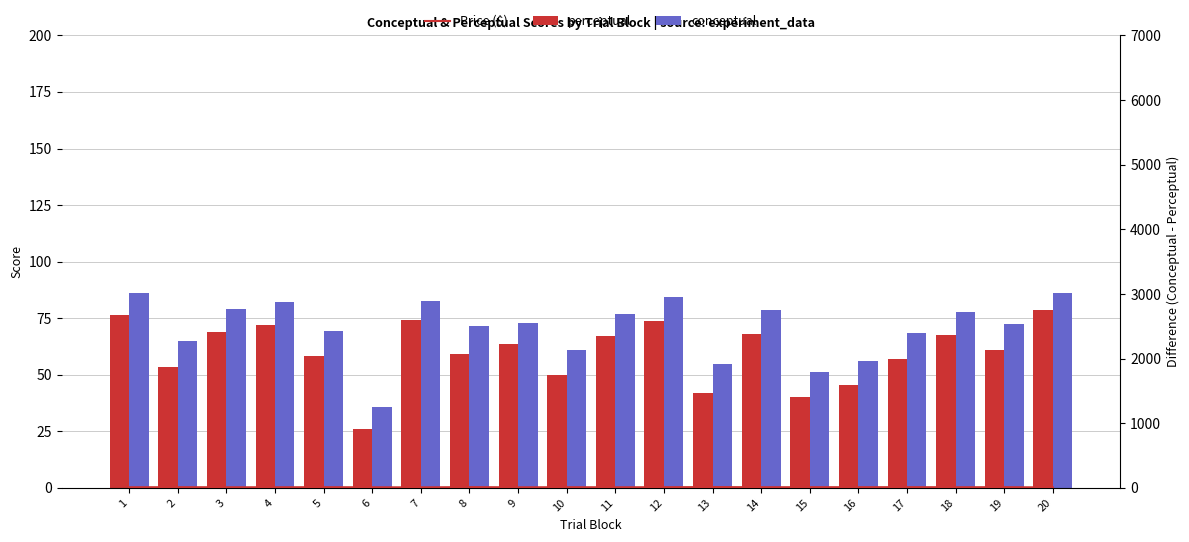

Rank the series by their maximum value, from highest to lowest.

conceptual, perceptual, Price ($)